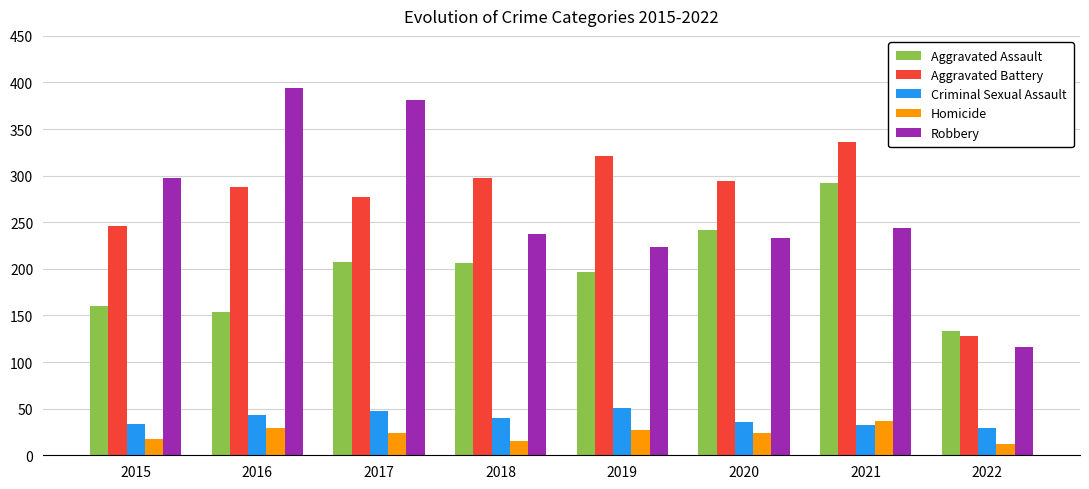

Count the number of data series in this chart.

5